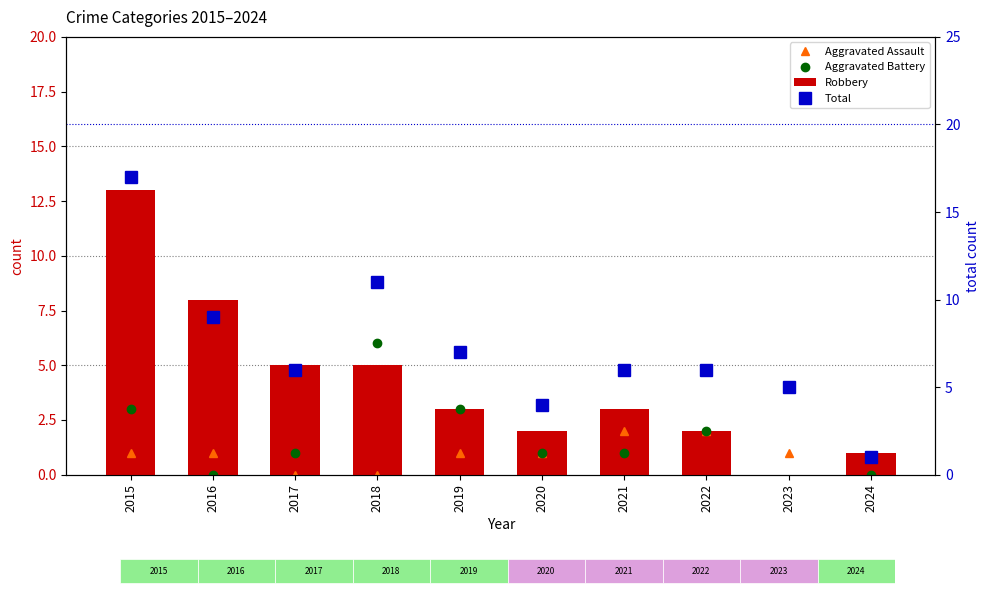

At which label does Aggravated Assault first exceed 1?

2021